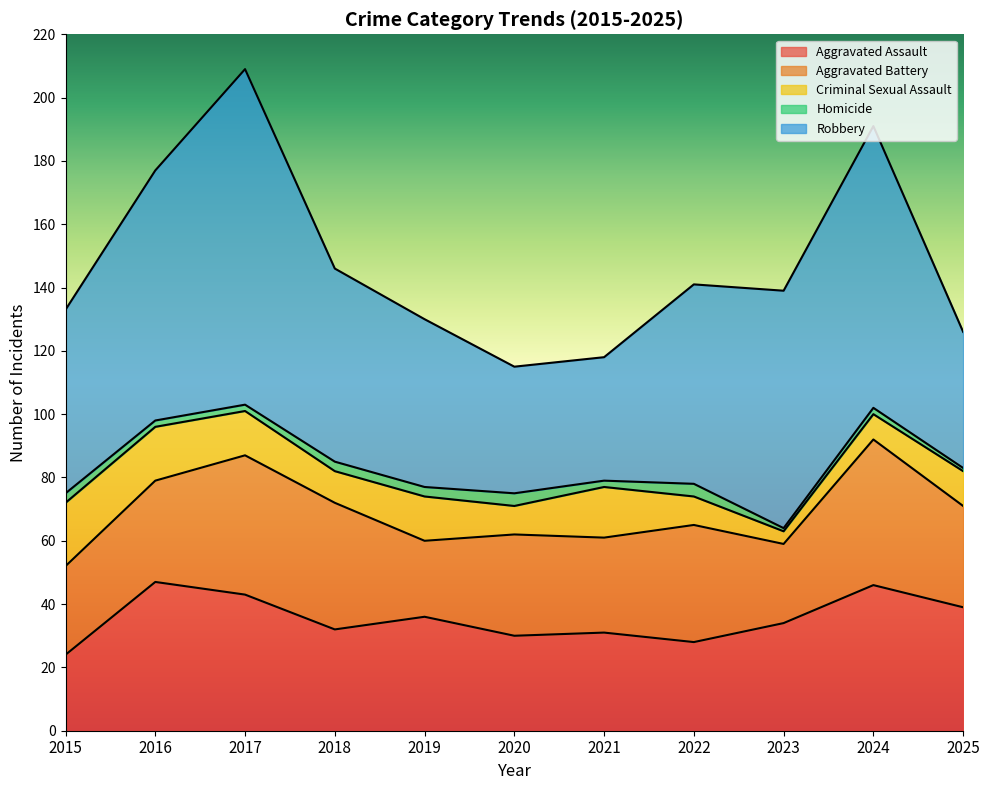

The Criminal Sexual Assault series shows 5 at 2017. True or false?

False